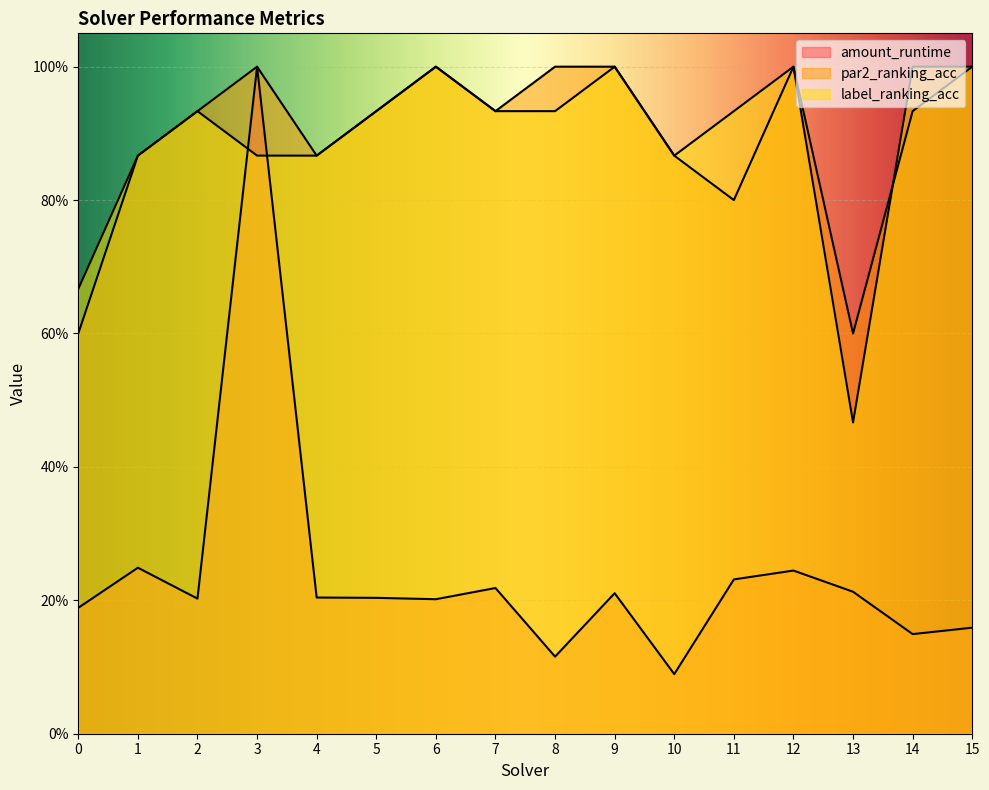

The value of amount_runtime at 8 is 0.1. True or false?

False